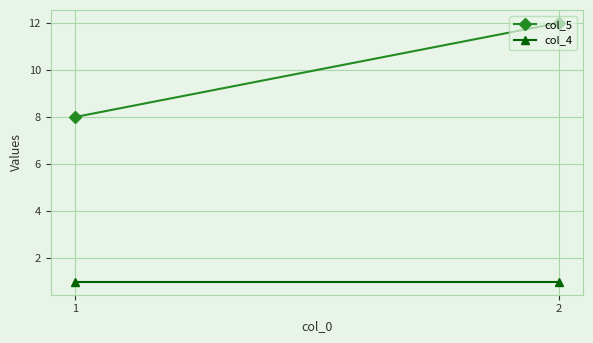

Rank the series by their average value, from lowest to highest.

col_4, col_5